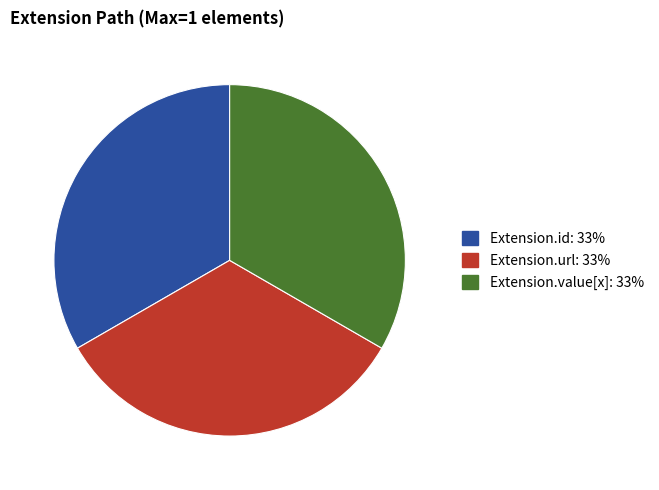

Is there any slice that represents more than half of the pie?

No